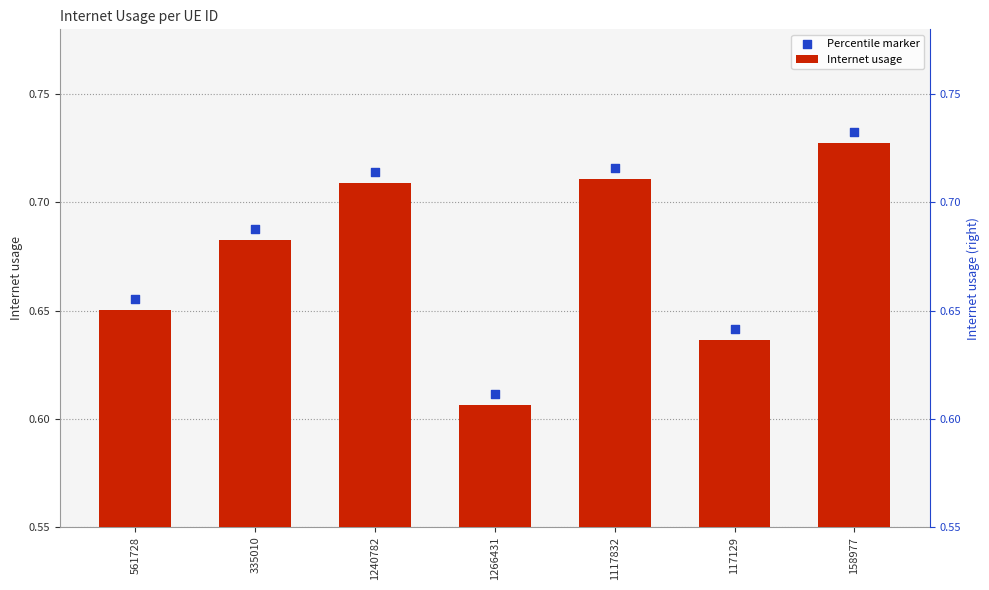

Which series has the largest total across all categories?

Percentile marker